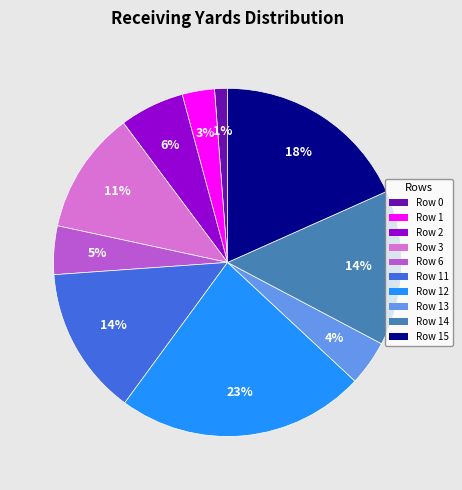

How many slices are in this pie chart?

10